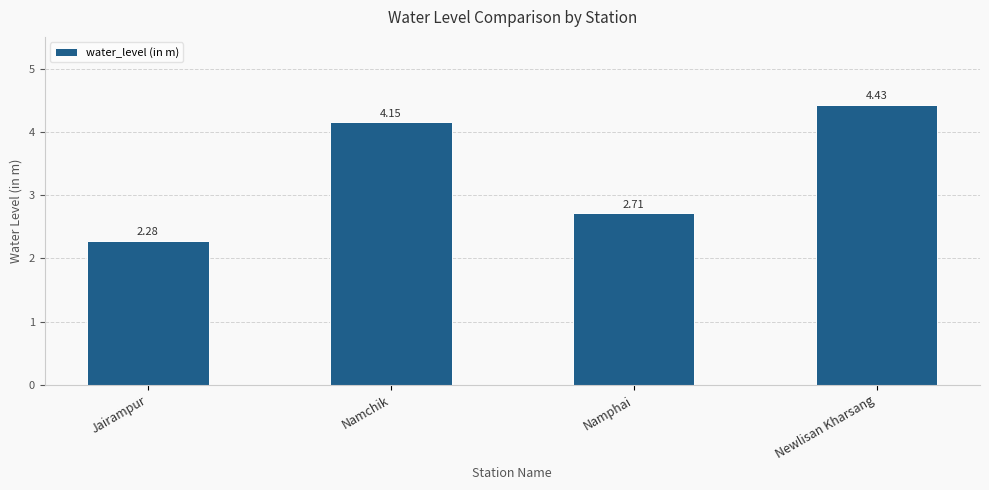

What is the label of the 4th bar from the left?

Newlisan Kharsang